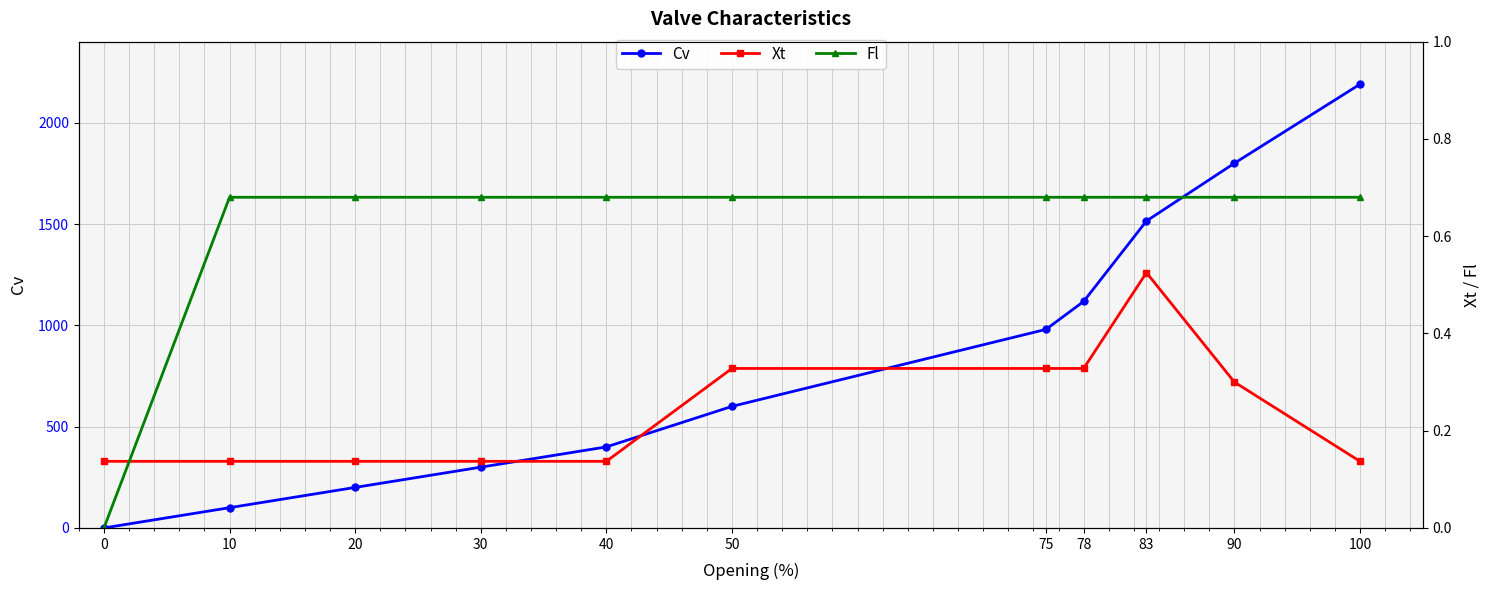

What is the average value of the Cv series?

837